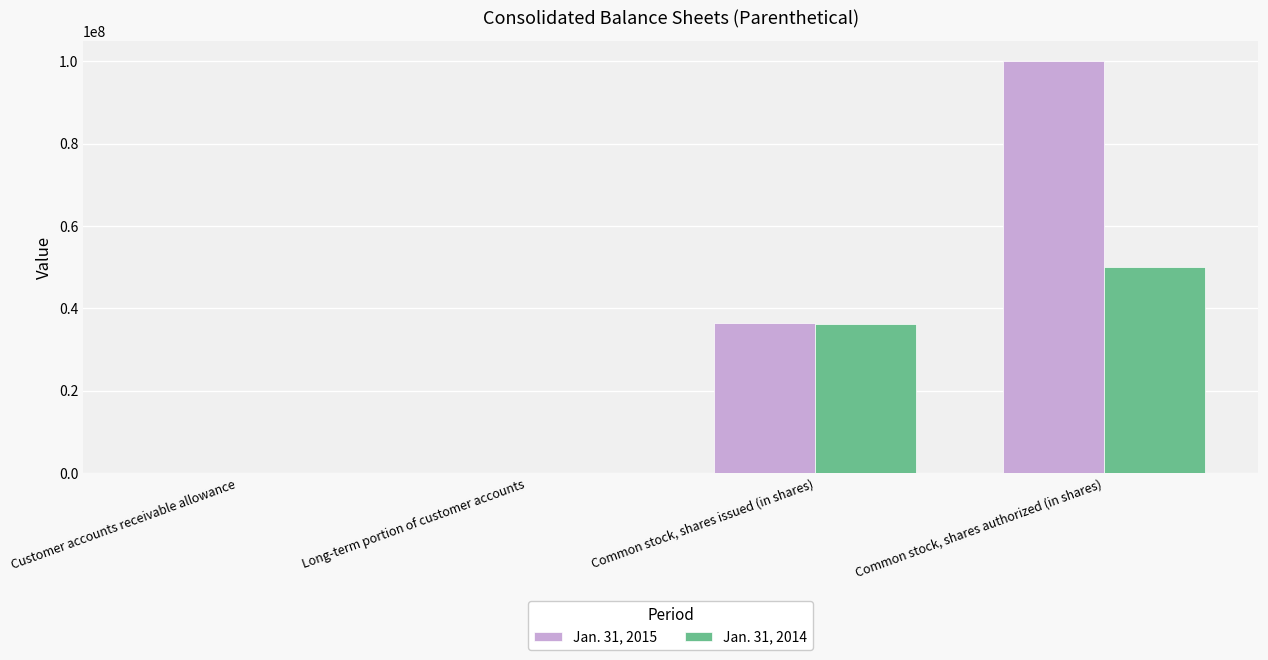

Which series has the widest spread of values?

Jan. 31, 2015